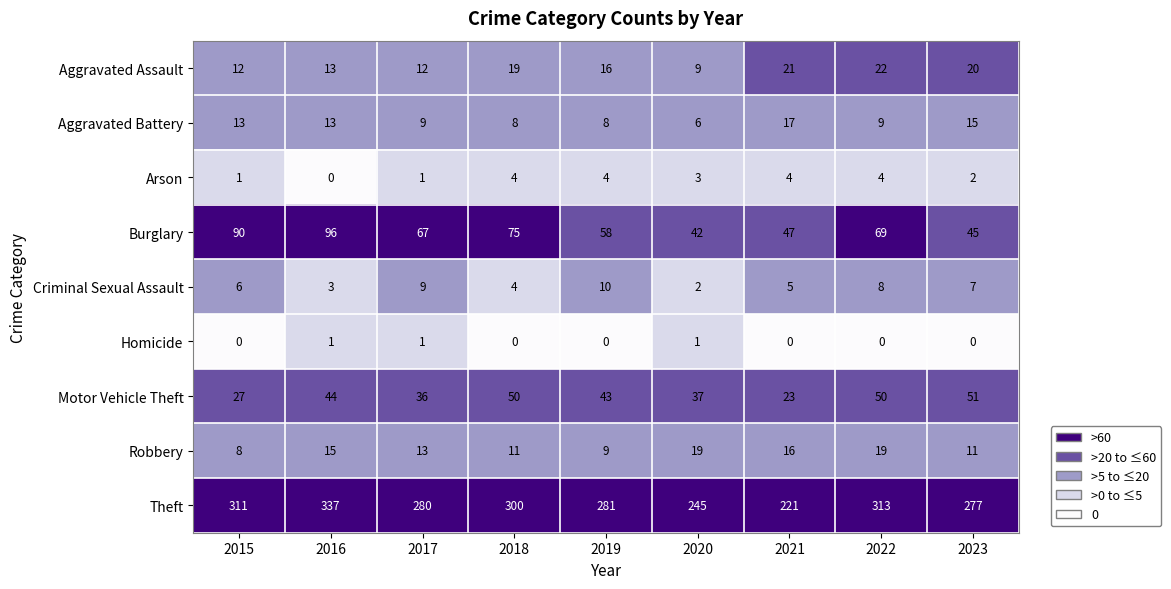

What is the greatest value displayed?

337